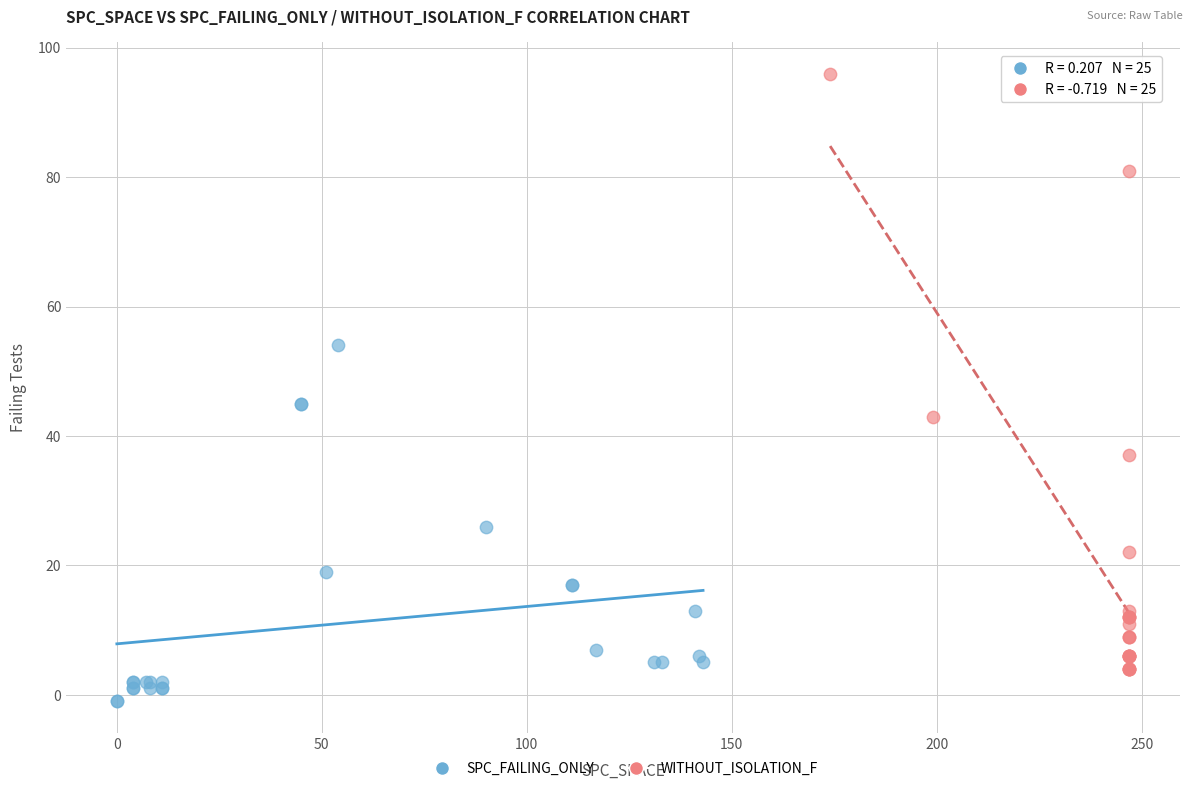

Which series reaches the maximum Y coordinate?

WITHOUT_ISOLATION_F